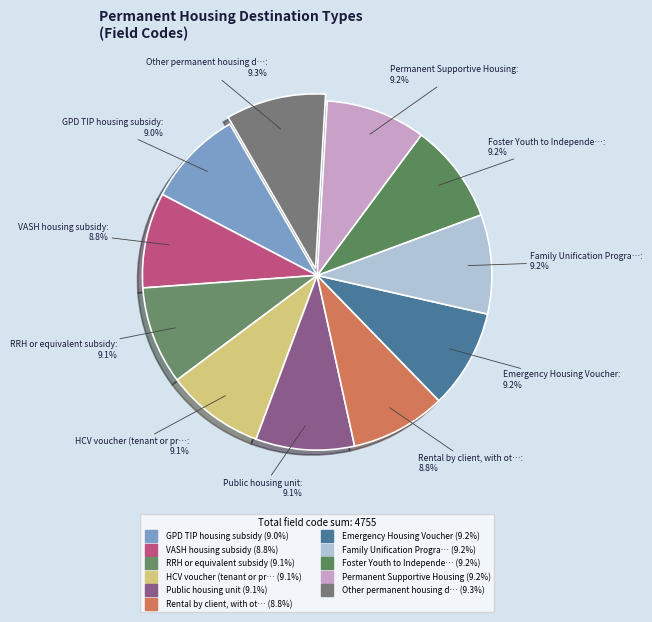

Is there a majority slice in this chart?

No